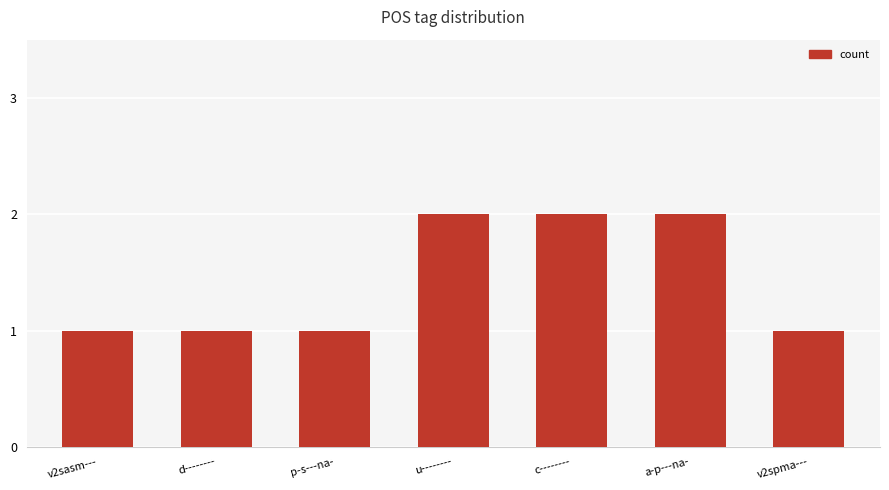

What is the greatest value displayed?

2